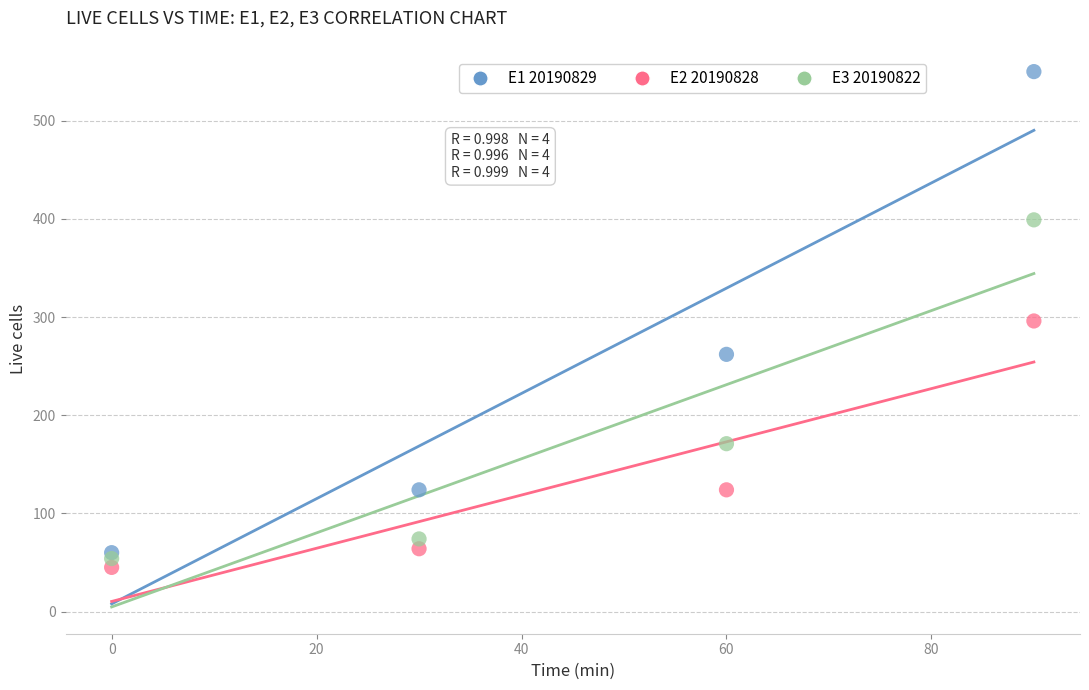

Across all data points, what is the range of Y values (max minus min)?

505